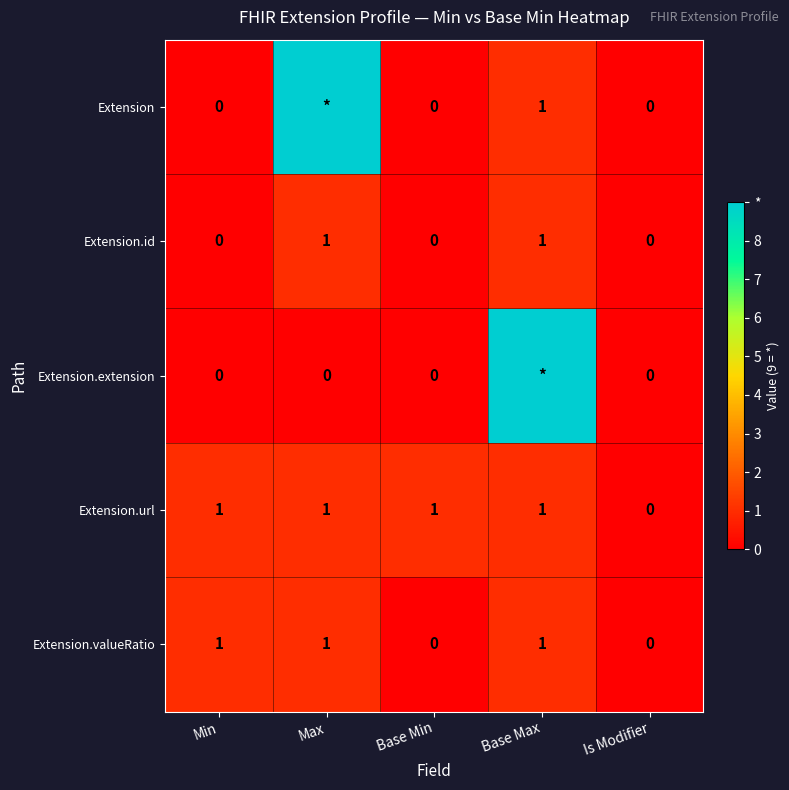

Is the value of Extension at Min greater than the value of Extension.valueRatio at Max?

No